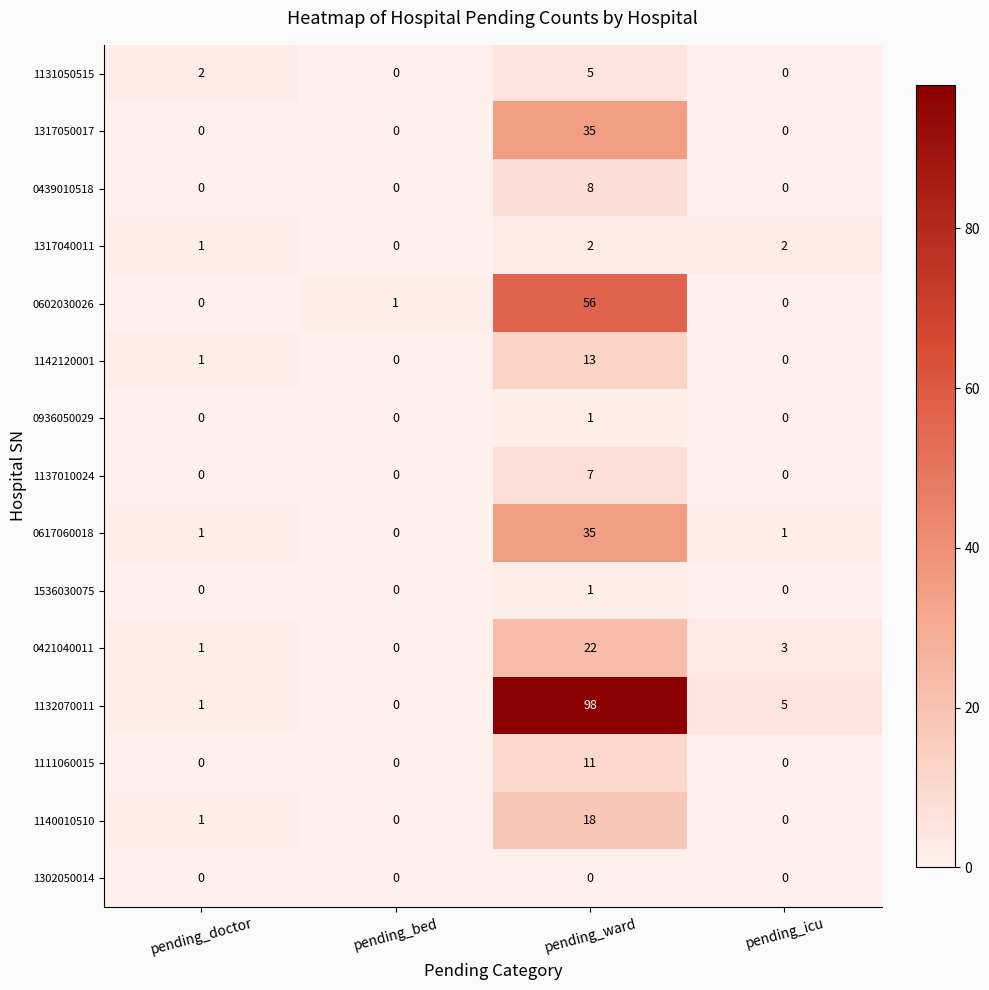

Which series has the largest total across all categories?

1132070011